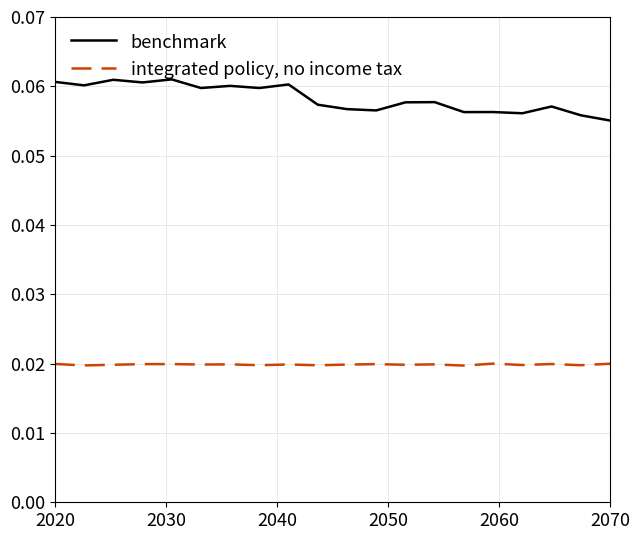

Which series has the largest total across all categories?

benchmark